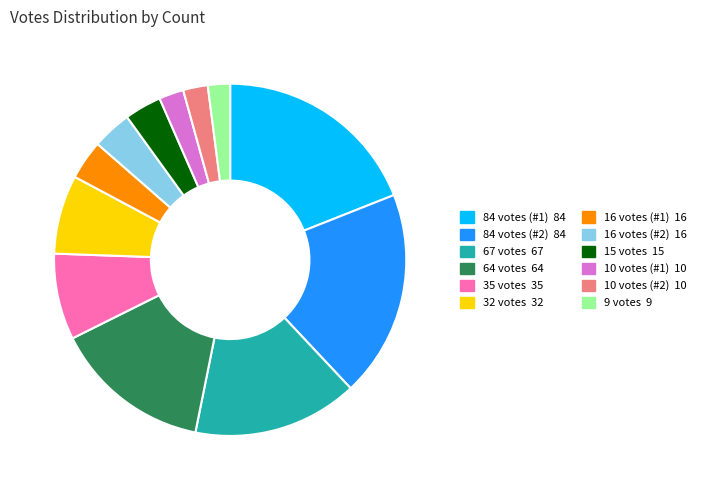

Does any single category account for the majority?

No